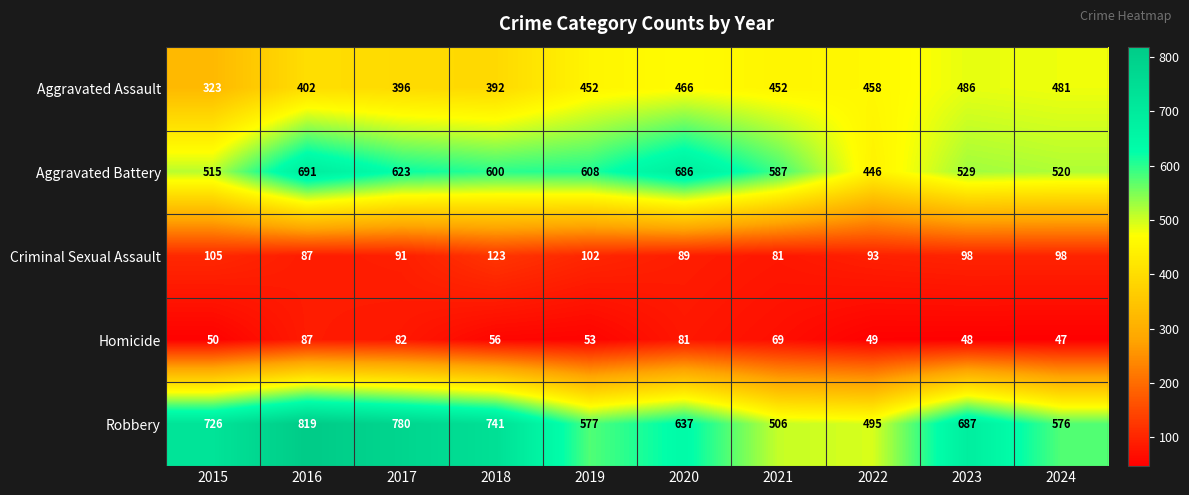

Read the Homicide value at 2020.

81